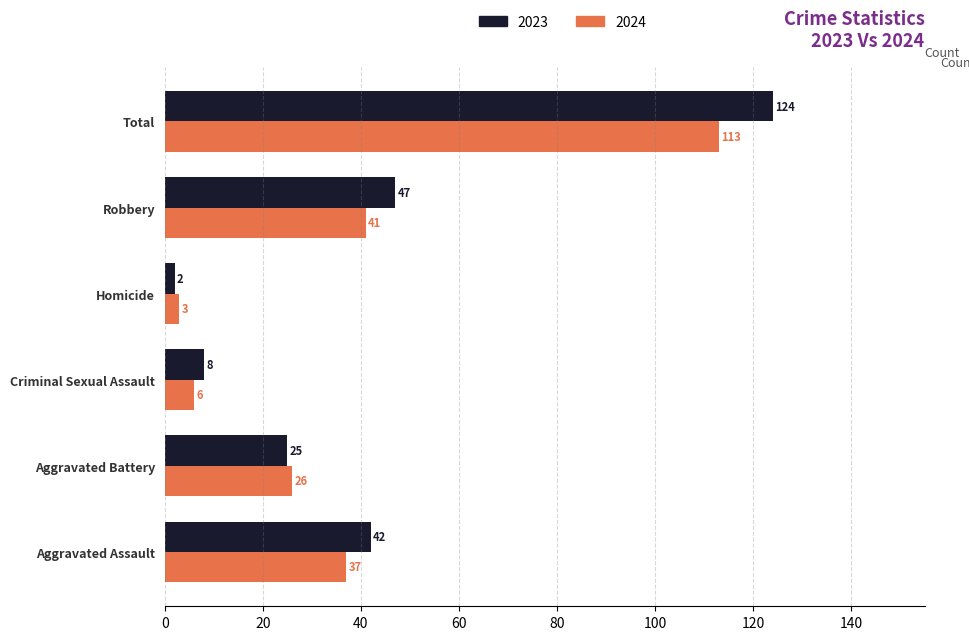

Is it true that 2024 equals 72 at Robbery?

False